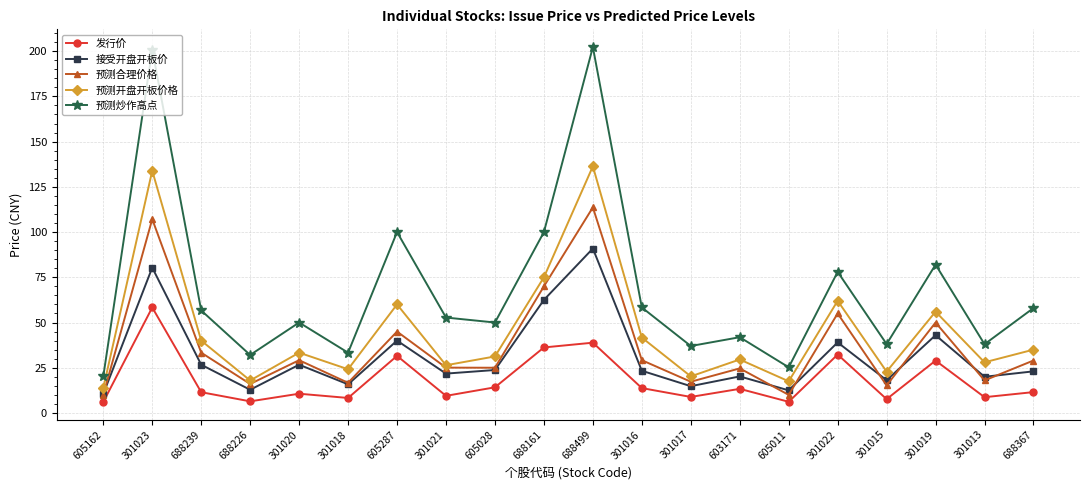

What is the spread (max minus min) of values at 688367?

46.5